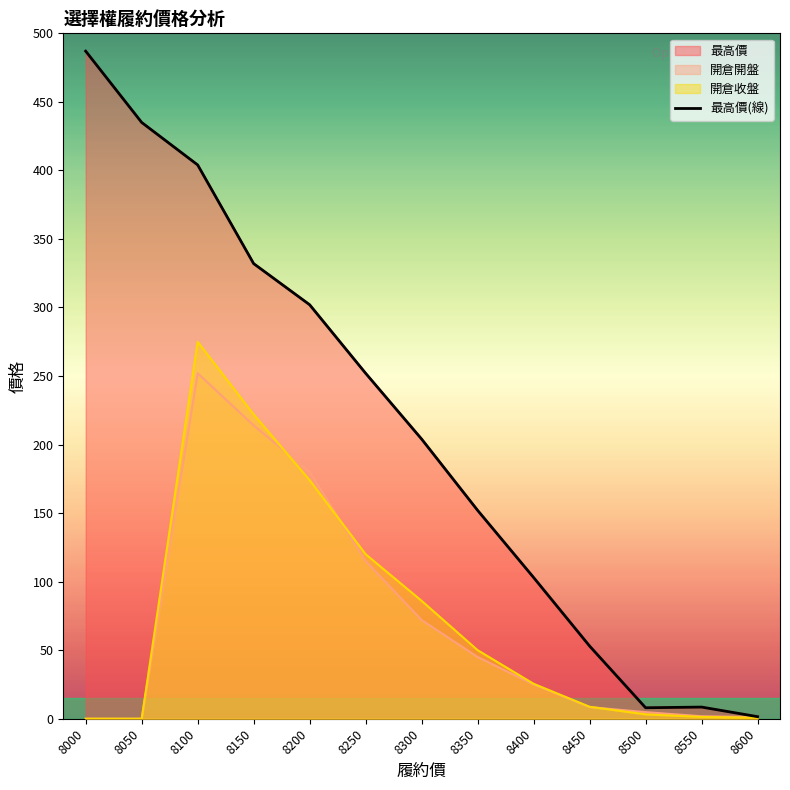

How many values are below 204?

6